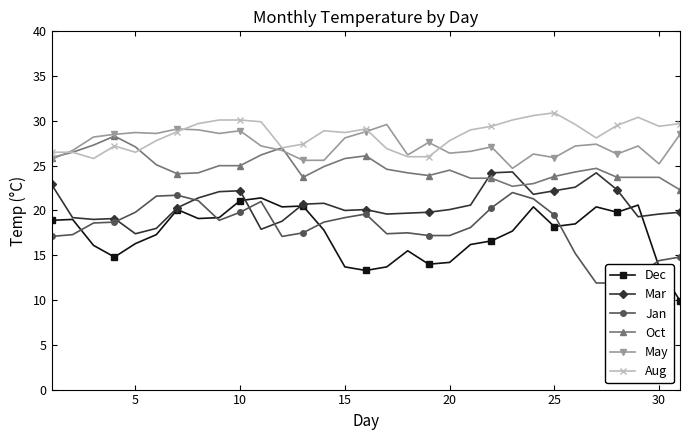

After their last crossing, which series has the higher values: Mar or Oct?

Oct